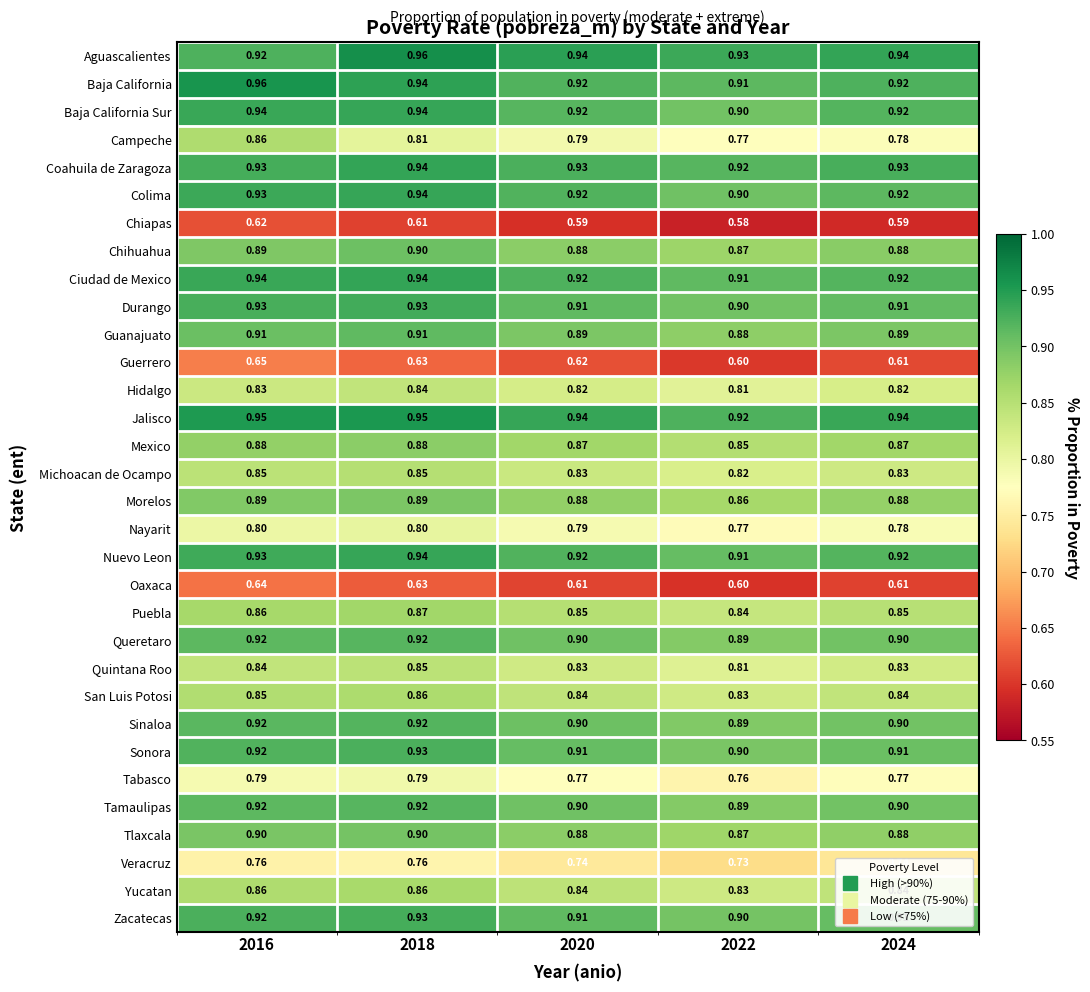

Which series has the widest spread of values?

Campeche